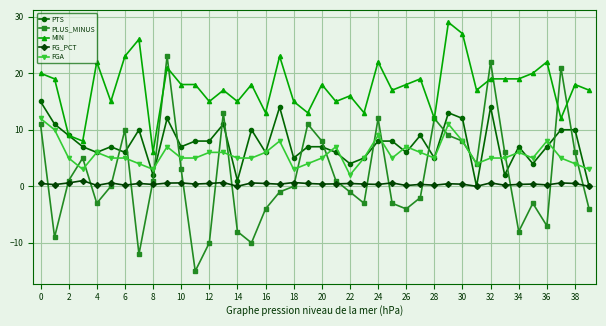

Rank the series by their maximum value, from lowest to highest.

FG_PCT, FGA, PTS, PLUS_MINUS, MIN